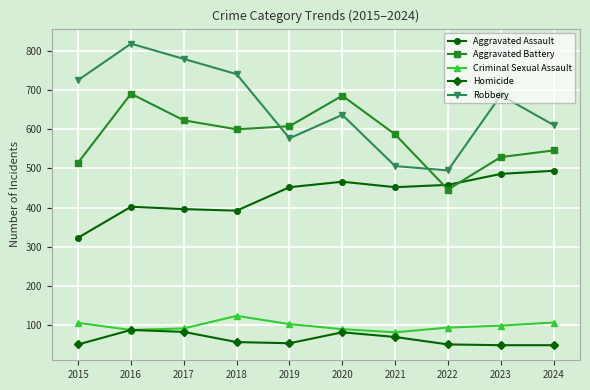

What is the maximum value shown in the chart?

819